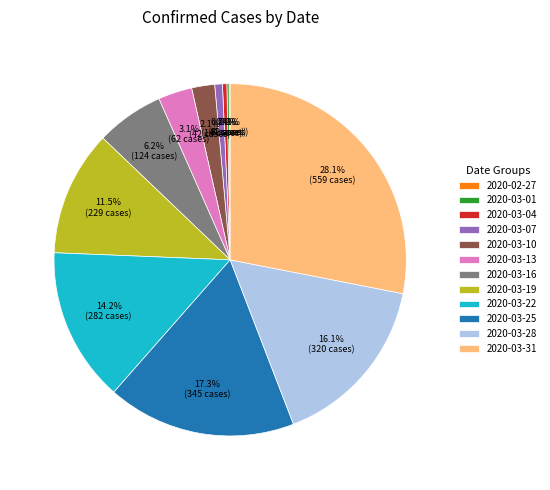

Does any single category account for the majority?

No